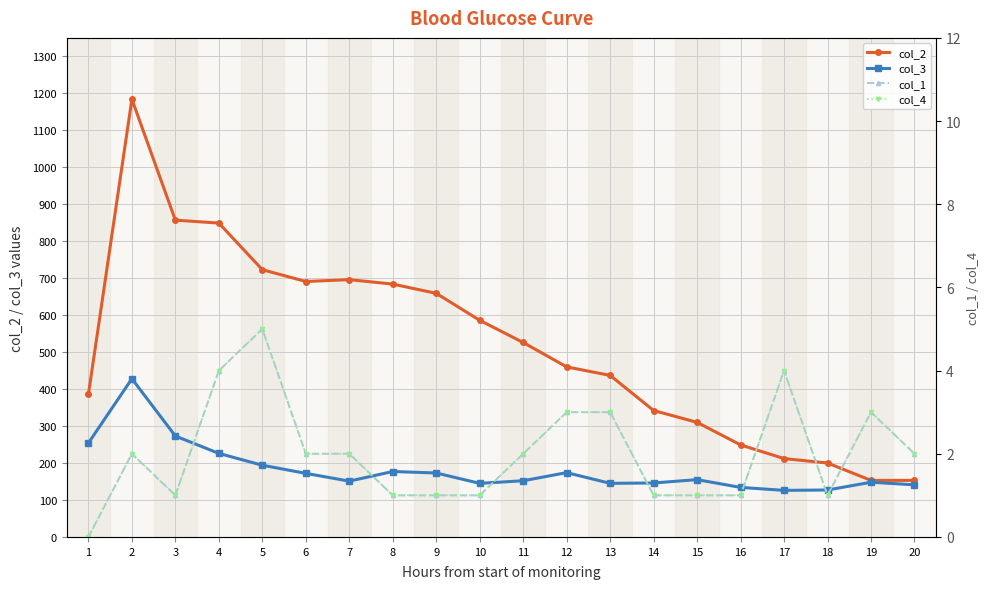

How many distinct data groups are displayed?

4